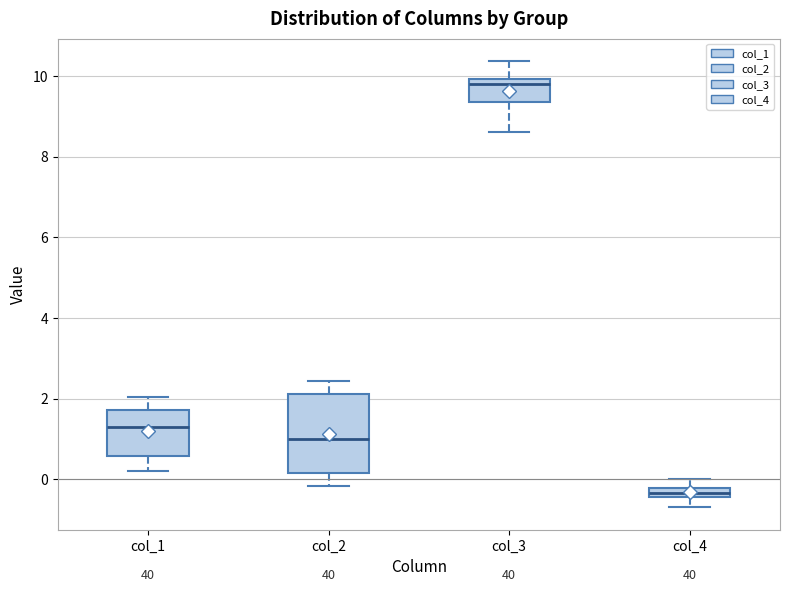

Where is the lower edge of the box for col_4 on the y-axis? The values are not printed on the chart, so give them approximately, as read against the axis.

-0.4